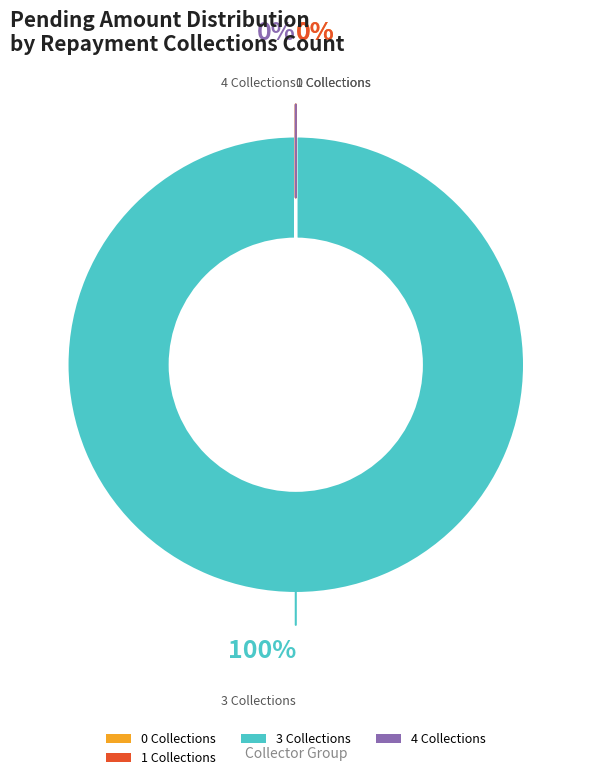

Which category has the biggest portion of the pie?

3 Collections